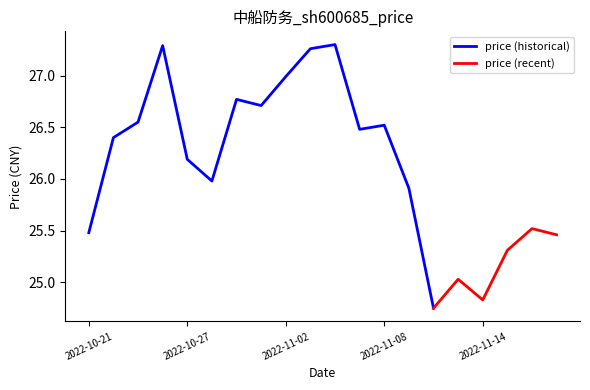

The value of price (historical) at 2022-10-27 is 26.2. True or false?

True